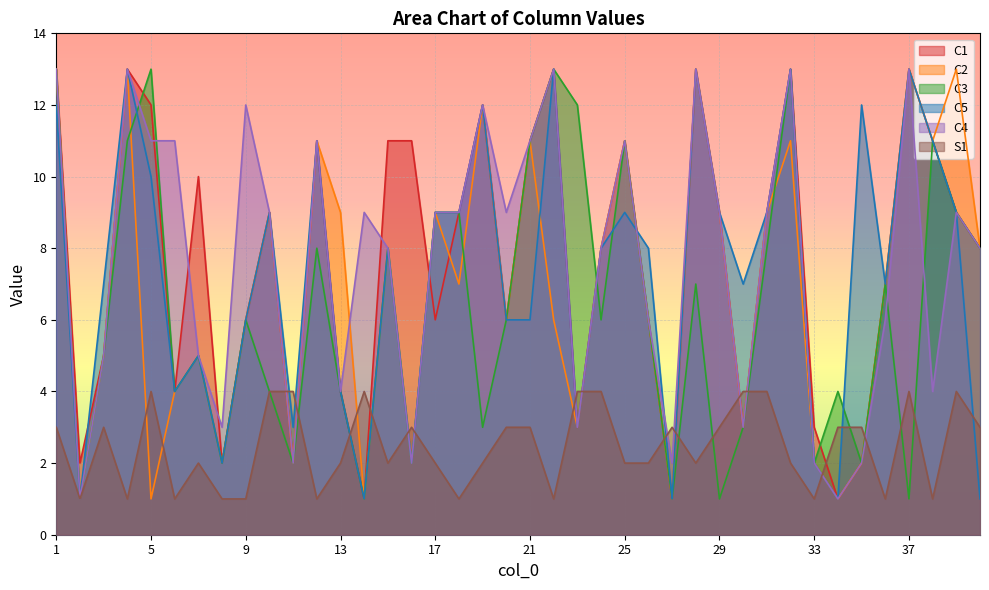

Reading left to right, transcribe all the data shown in this chart.

C1: 1=13	2=2	3=5	4=13	5=12	6=4	7=10	8=2	9=6	10=9	11=2	12=11	13=4	14=1	15=11	16=11	17=6	18=9	19=12	20=6	21=11	22=13	23=3	24=8	25=11	26=6	27=1	28=13	29=9	30=3	31=9	32=13	33=3	34=1	35=2	36=7	37=13	38=11	39=9	40=8
C2: 1=13	2=1	3=5	4=13	5=1	6=4	7=5	8=2	9=6	10=9	11=2	12=11	13=9	14=1	15=8	16=2	17=9	18=7	19=12	20=6	21=11	22=6	23=3	24=8	25=11	26=6	27=1	28=13	29=9	30=3	31=9	32=11	33=2	34=1	35=2	36=7	37=13	38=11	39=13	40=8
C3: 1=13	2=1	3=5	4=11	5=13	6=4	7=5	8=2	9=6	10=4	11=2	12=8	13=4	14=1	15=8	16=2	17=9	18=9	19=3	20=6	21=11	22=13	23=12	24=6	25=11	26=6	27=1	28=7	29=1	30=3	31=8	32=13	33=2	34=4	35=2	36=7	37=1	38=11	39=9	40=8
C5: 1=12	2=1	3=7	4=13	5=10	6=4	7=5	8=2	9=6	10=9	11=3	12=11	13=4	14=1	15=8	16=2	17=9	18=9	19=12	20=6	21=6	22=13	23=3	24=8	25=9	26=8	27=1	28=13	29=9	30=7	31=9	32=13	33=2	34=1	35=12	36=7	37=13	38=11	39=9	40=1
C4: 1=13	2=1	3=5	4=13	5=11	6=11	7=5	8=3	9=12	10=9	11=2	12=11	13=4	14=9	15=8	16=2	17=9	18=9	19=12	20=9	21=11	22=13	23=3	24=8	25=11	26=6	27=2	28=13	29=9	30=3	31=9	32=13	33=2	34=1	35=2	36=6	37=13	38=4	39=9	40=8
S1: 1=3	2=1	3=3	4=1	5=4	6=1	7=2	8=1	9=1	10=4	11=4	12=1	13=2	14=4	15=2	16=3	17=2	18=1	19=2	20=3	21=3	22=1	23=4	24=4	25=2	26=2	27=3	28=2	29=3	30=4	31=4	32=2	33=1	34=3	35=3	36=1	37=4	38=1	39=4	40=3